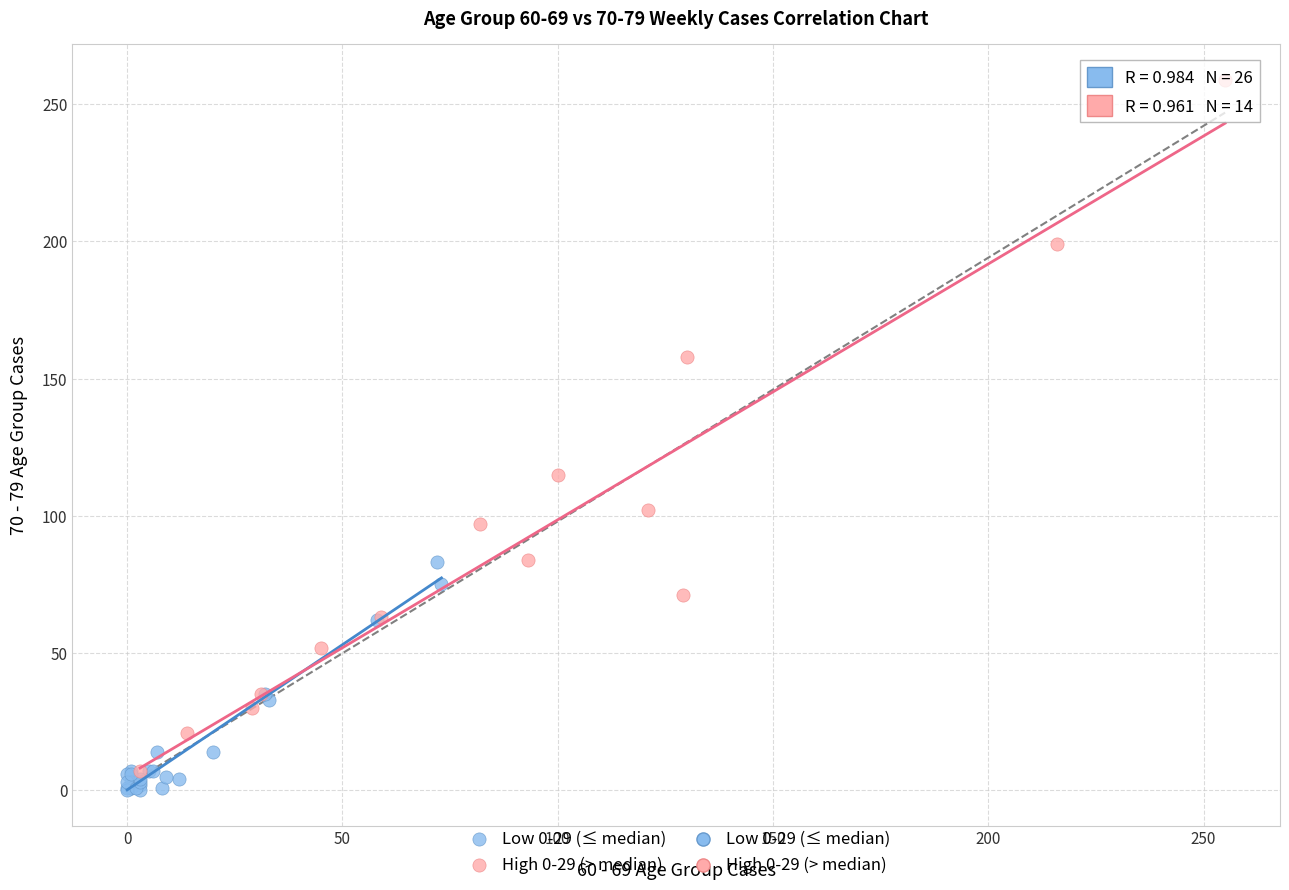

Which series reaches the maximum Y coordinate?

High 0-29 (> median)